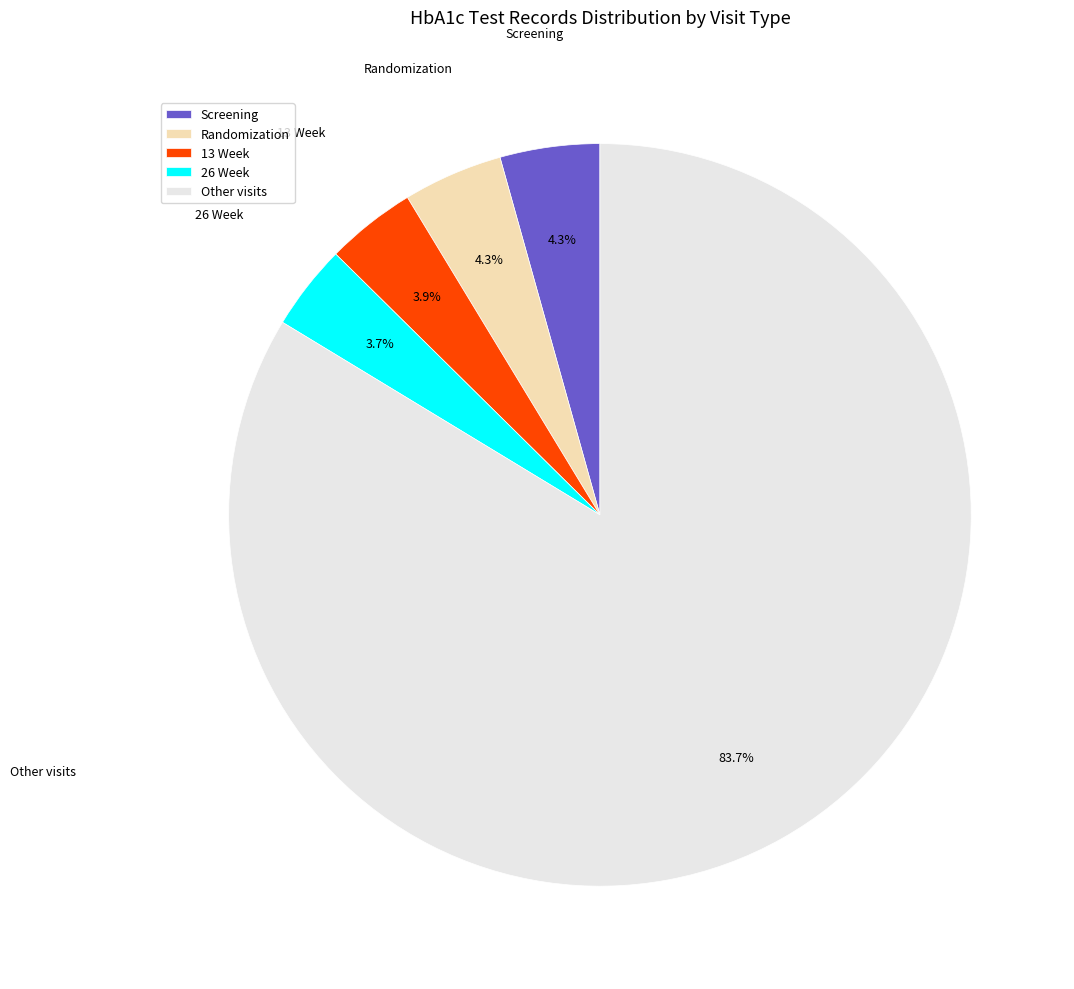

Is there a majority slice in this chart?

Yes